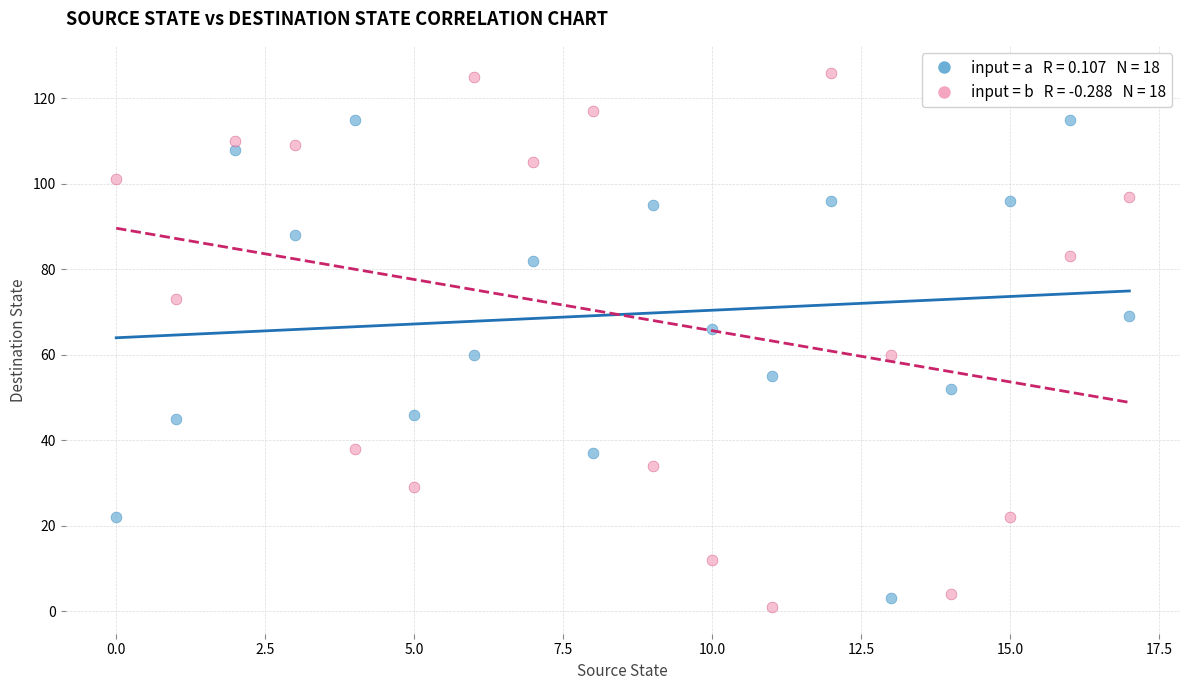

Across all data points, what is the range of Y values (max minus min)?

125